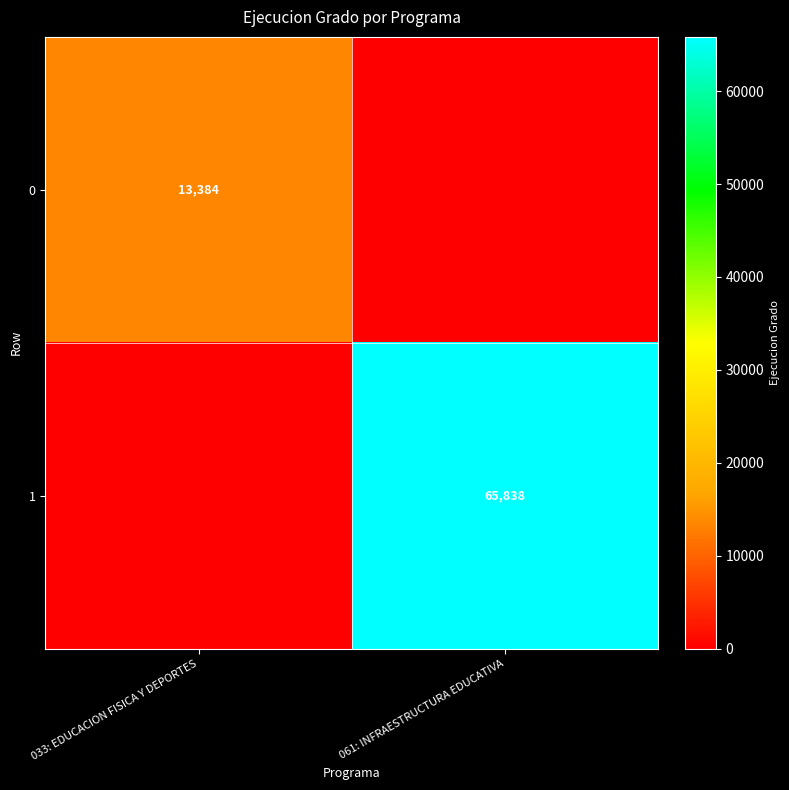

The value of 1 at 061: INFRAESTRUCTURA EDUCATIVA is 65838. True or false?

True